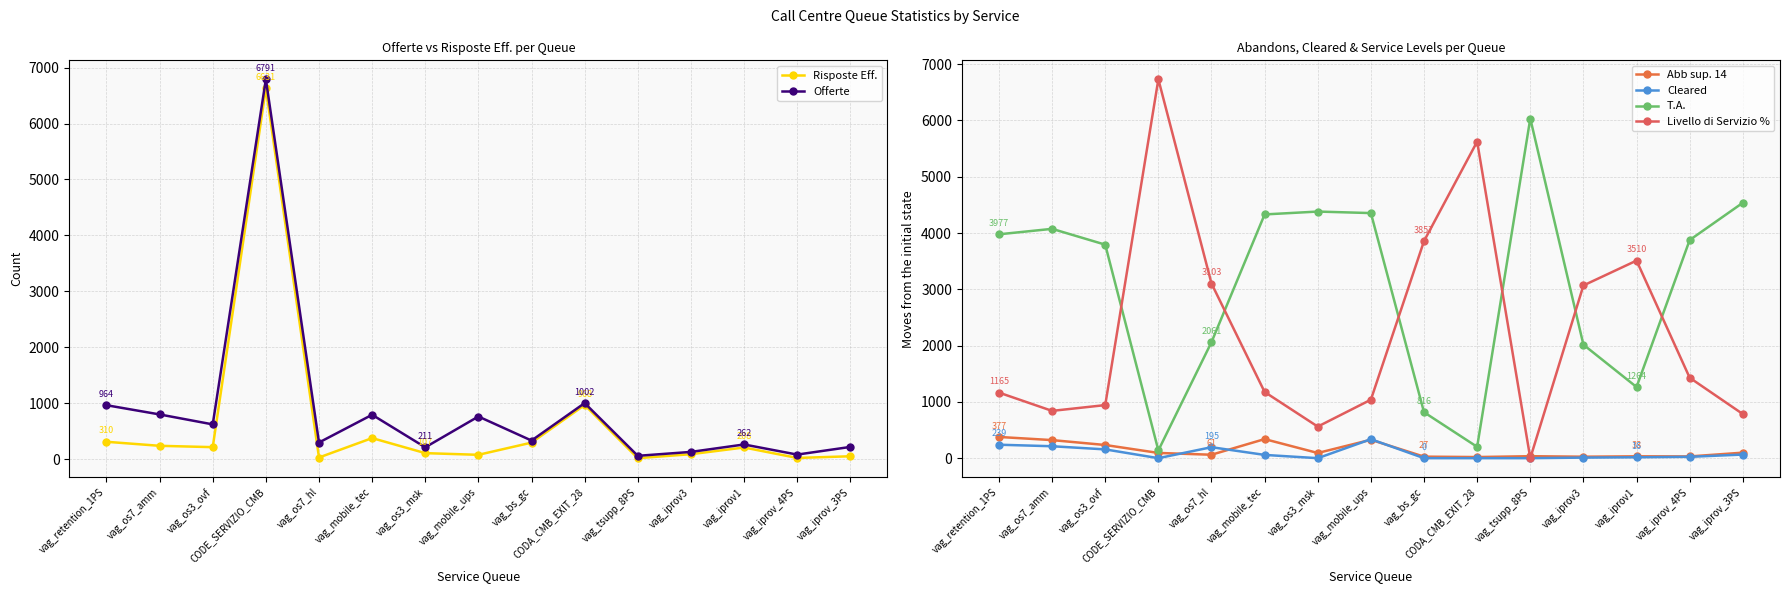

Reading right to left, transcribe all the data shown in this chart.

Risposte Eff.: vag_iprov_3PS=51	vag_iprov_4PS=21	vag_iprov1=208	vag_iprov3=88	vag_tsupp_8PS=17	CODA_CMB_EXIT_28=968	vag_bs_gc=295	vag_mobile_ups=77	vag_os3_msk=107	vag_mobile_tec=376	vag_os7_hl=29	CODE_SERVIZIO_CMB=6631	vag_os3_ovf=214	vag_os7_amm=238	vag_retention_1PS=310
Offerte: vag_iprov_3PS=218	vag_iprov_4PS=81	vag_iprov1=262	vag_iprov3=129	vag_tsupp_8PS=59	CODA_CMB_EXIT_28=1002	vag_bs_gc=332	vag_mobile_ups=762	vag_os3_msk=211	vag_mobile_tec=793	vag_os7_hl=297	CODE_SERVIZIO_CMB=6791	vag_os3_ovf=621	vag_os7_amm=799	vag_retention_1PS=964
Abb sup. 14: vag_iprov_3PS=98	vag_iprov_4PS=31	vag_iprov1=33	vag_iprov3=26	vag_tsupp_8PS=35	CODA_CMB_EXIT_28=20	vag_bs_gc=27	vag_mobile_ups=327	vag_os3_msk=92	vag_mobile_tec=339	vag_os7_hl=61	CODE_SERVIZIO_CMB=93	vag_os3_ovf=234	vag_os7_amm=321	vag_retention_1PS=377
Cleared: vag_iprov_3PS=64	vag_iprov_4PS=24	vag_iprov1=16	vag_iprov3=10	vag_tsupp_8PS=0	CODA_CMB_EXIT_28=0	vag_bs_gc=0	vag_mobile_ups=337	vag_os3_msk=0	vag_mobile_tec=58	vag_os7_hl=195	CODE_SERVIZIO_CMB=0	vag_os3_ovf=156	vag_os7_amm=212	vag_retention_1PS=239
T.A.: vag_iprov_3PS=4537	vag_iprov_4PS=3875	vag_iprov1=1264	vag_iprov3=2016	vag_tsupp_8PS=6034	CODA_CMB_EXIT_28=201	vag_bs_gc=816	vag_mobile_ups=4354	vag_os3_msk=4381	vag_mobile_tec=4330	vag_os7_hl=2061	CODE_SERVIZIO_CMB=138	vag_os3_ovf=3793	vag_os7_amm=4074	vag_retention_1PS=3977
Livello di Servizio %: vag_iprov_3PS=784	vag_iprov_4PS=1429	vag_iprov1=3510	vag_iprov3=3068	vag_tsupp_8PS=0	CODA_CMB_EXIT_28=5624	vag_bs_gc=3857	vag_mobile_ups=1039	vag_os3_msk=561	vag_mobile_tec=1176	vag_os7_hl=3103	CODE_SERVIZIO_CMB=6731	vag_os3_ovf=943	vag_os7_amm=840	vag_retention_1PS=1165